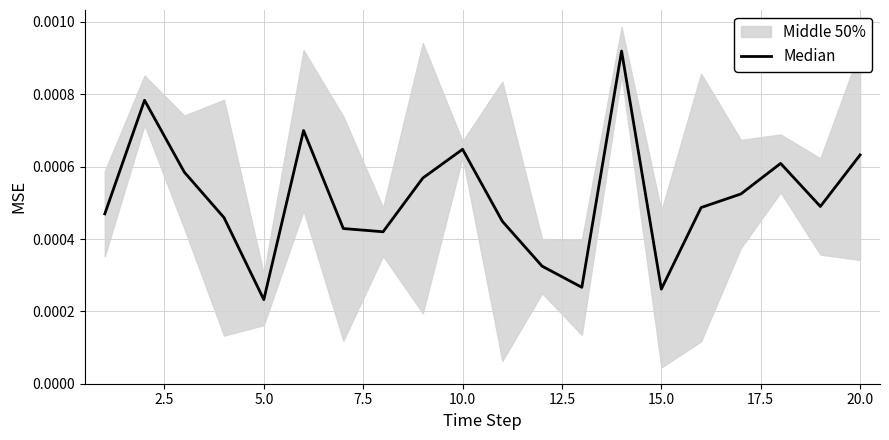

Is it true that the value at 10 is 0.0?

False